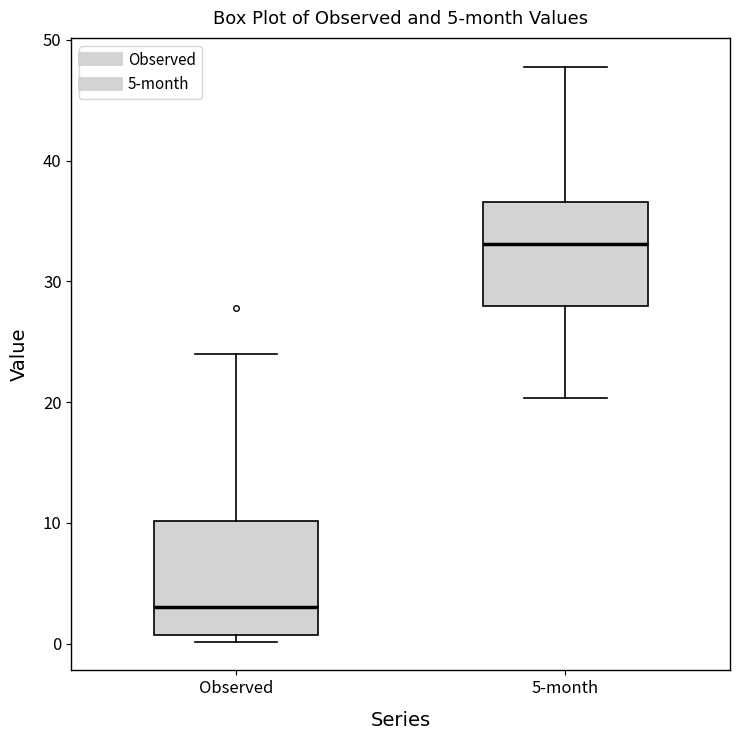

Which box's median line is the highest?

5-month